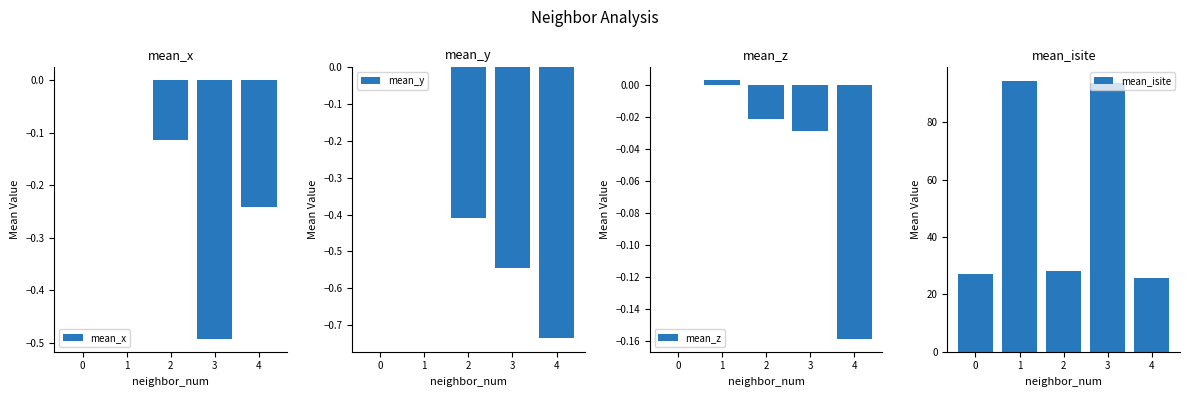

The value of mean_y at 4 is -0.7. True or false?

True